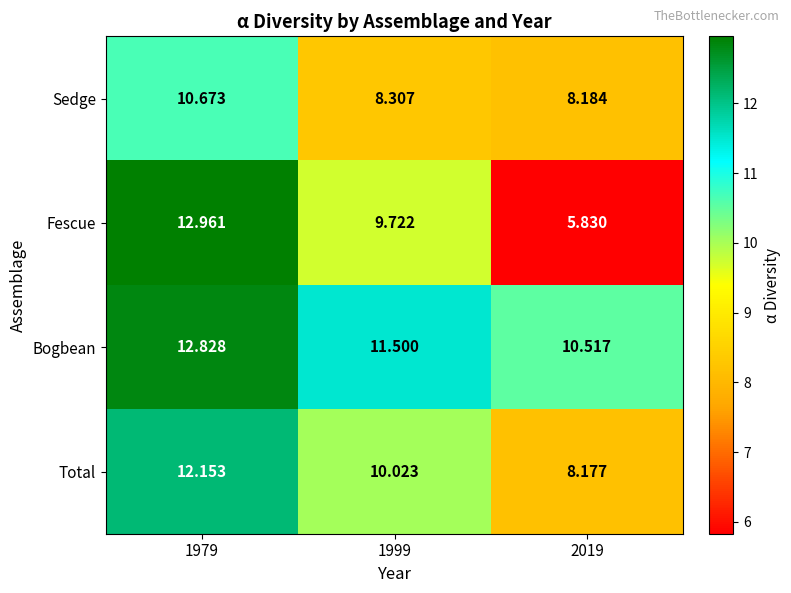

Which series has the widest spread of values?

Fescue